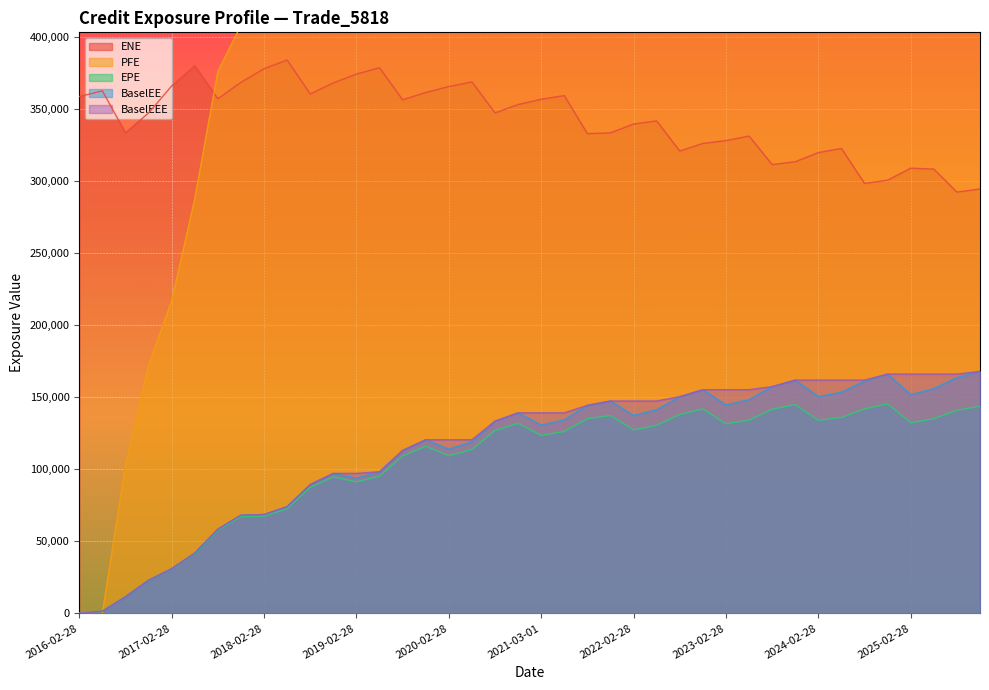

The value of ENE at 2016-08-30 is 453816.8. True or false?

False